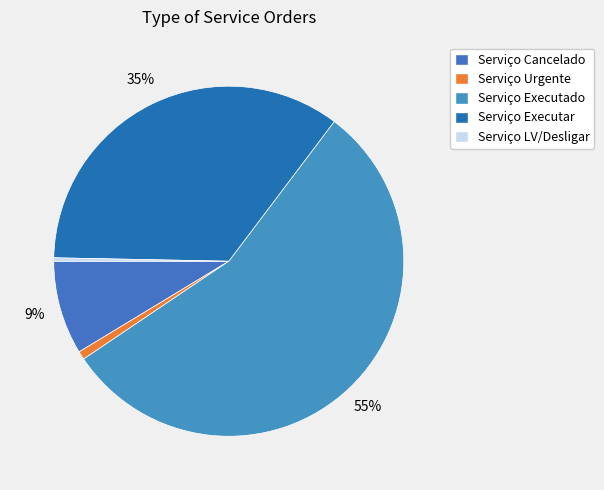

Does Serviço Executado account for over 50% of the chart?

Yes